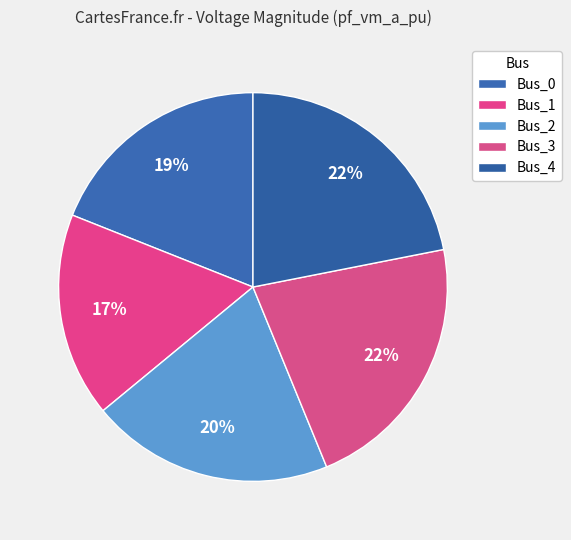

Is it true that Bus_3 is 30% of the pie?

False